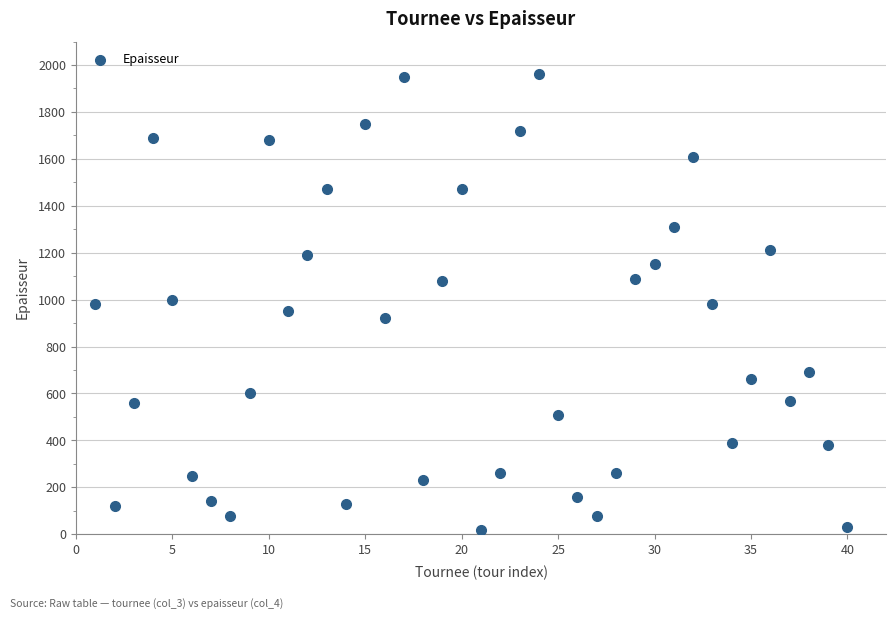

What is the range of Y values (max minus min)?

1940